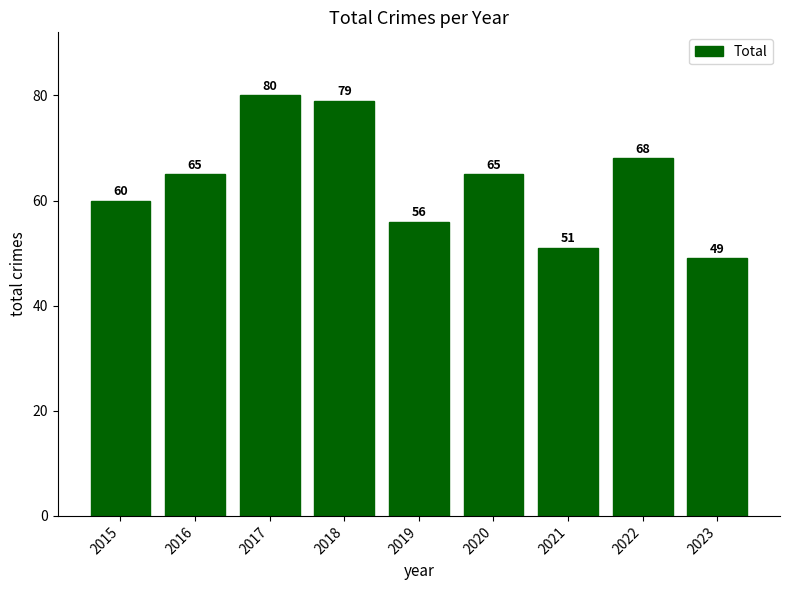

Does the chart contain stacked bars?

No